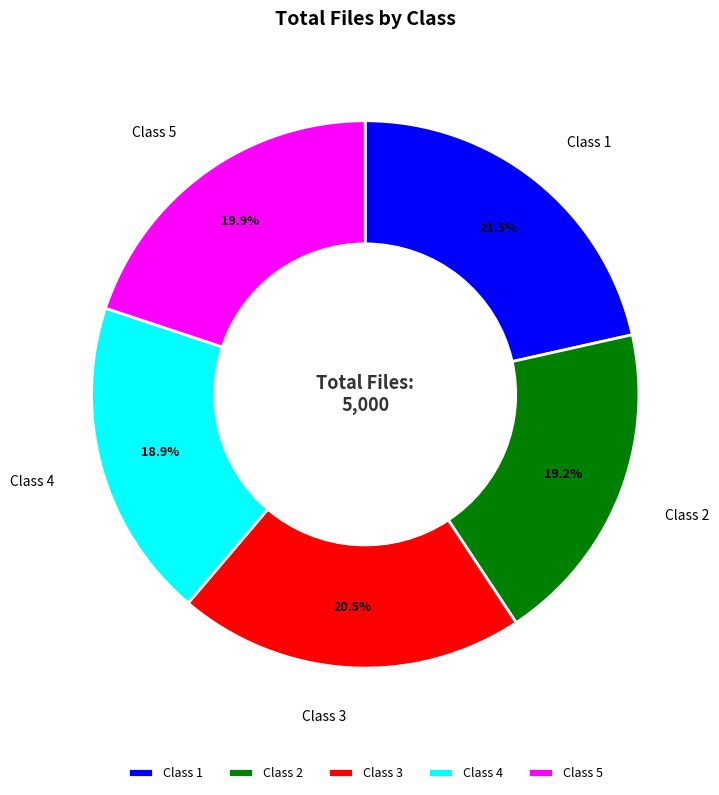

Between Class 5 and Class 3, which is larger?

Class 3